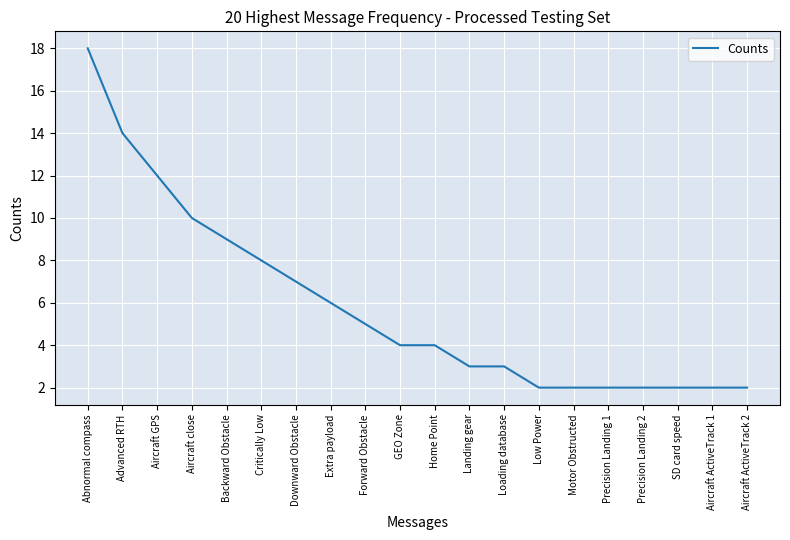

Where does the data first go above 4?

Abnormal compass